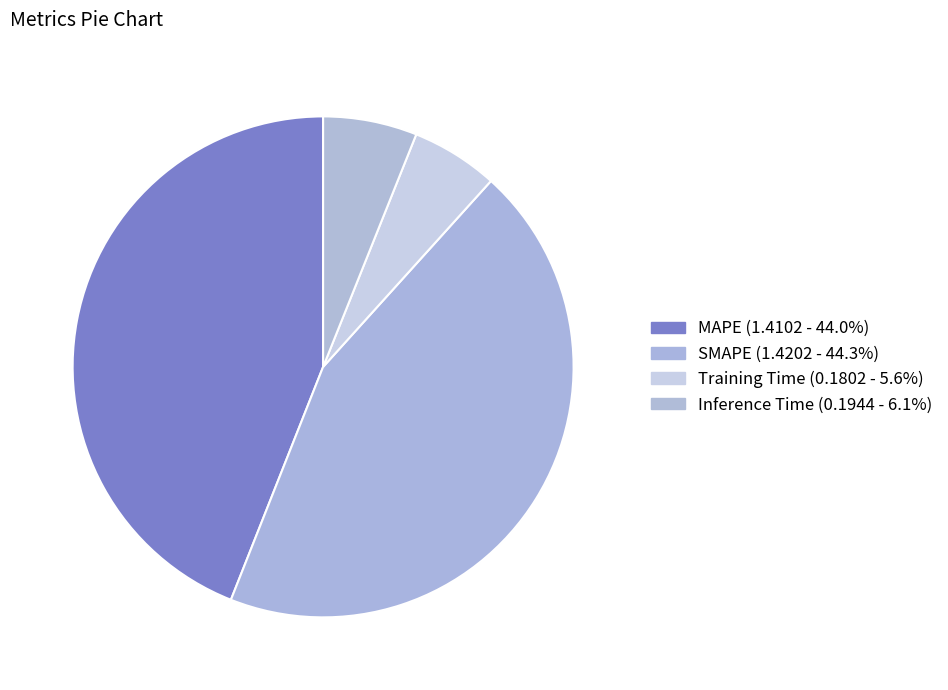

How many segments does this pie chart have?

4